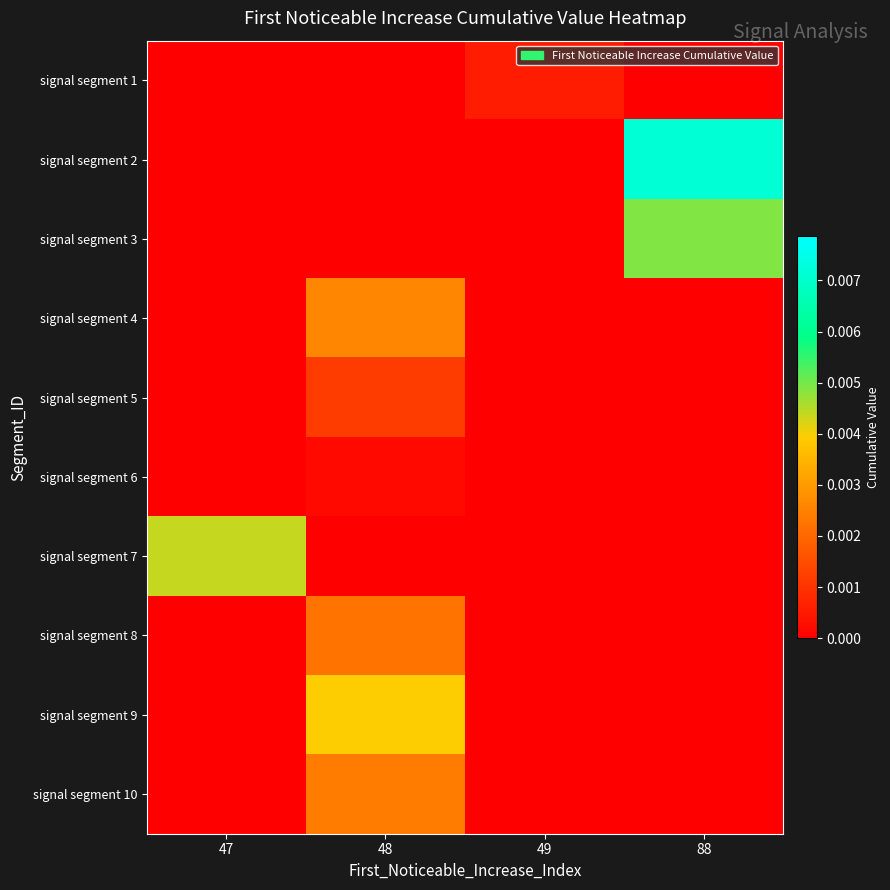

At 48, list the series in order from smallest to largest.

signal segment 1, signal segment 2, signal segment 3, signal segment 7, signal segment 6, signal segment 5, signal segment 8, signal segment 10, signal segment 4, signal segment 9